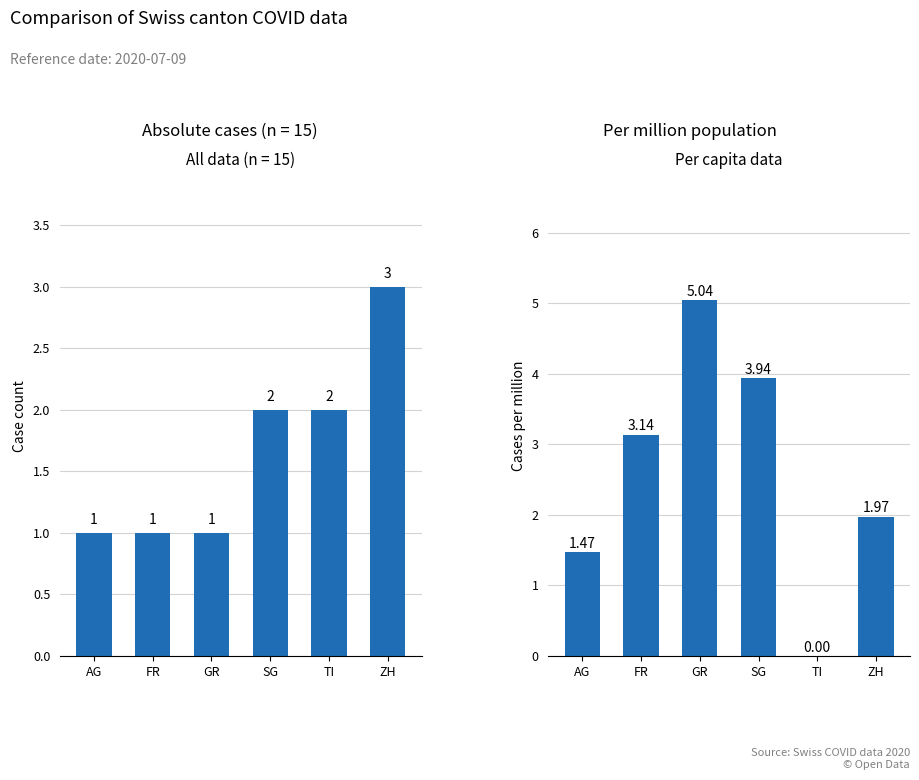

At which category does the chart reach its minimum across all series?

TI